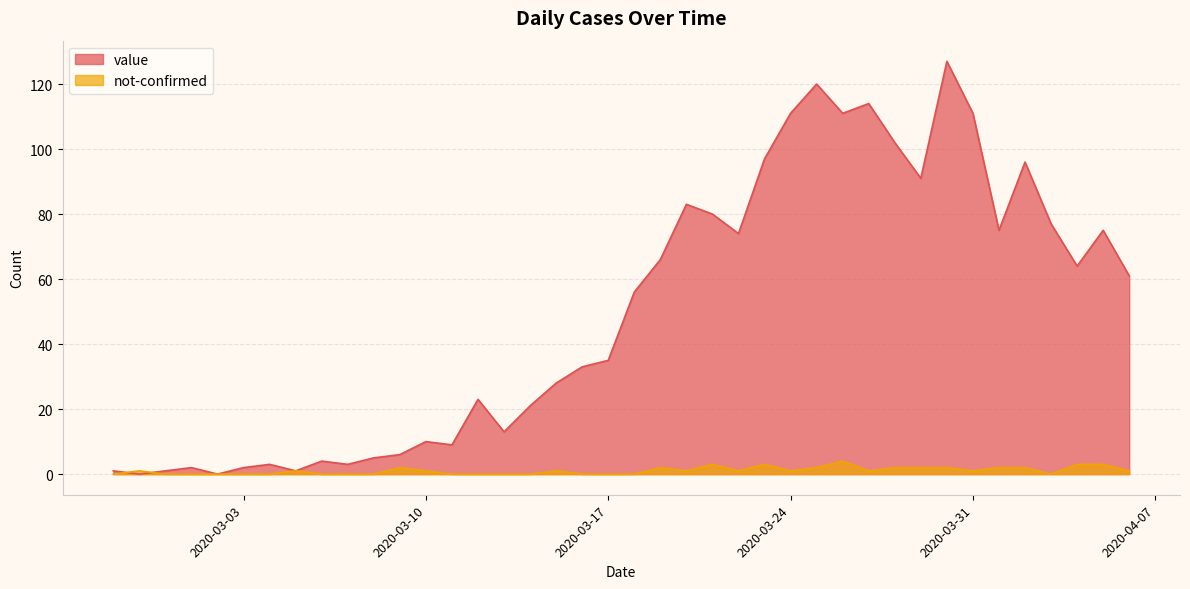

Which series changed the most between 2020-03-07 and 2020-03-17?

value